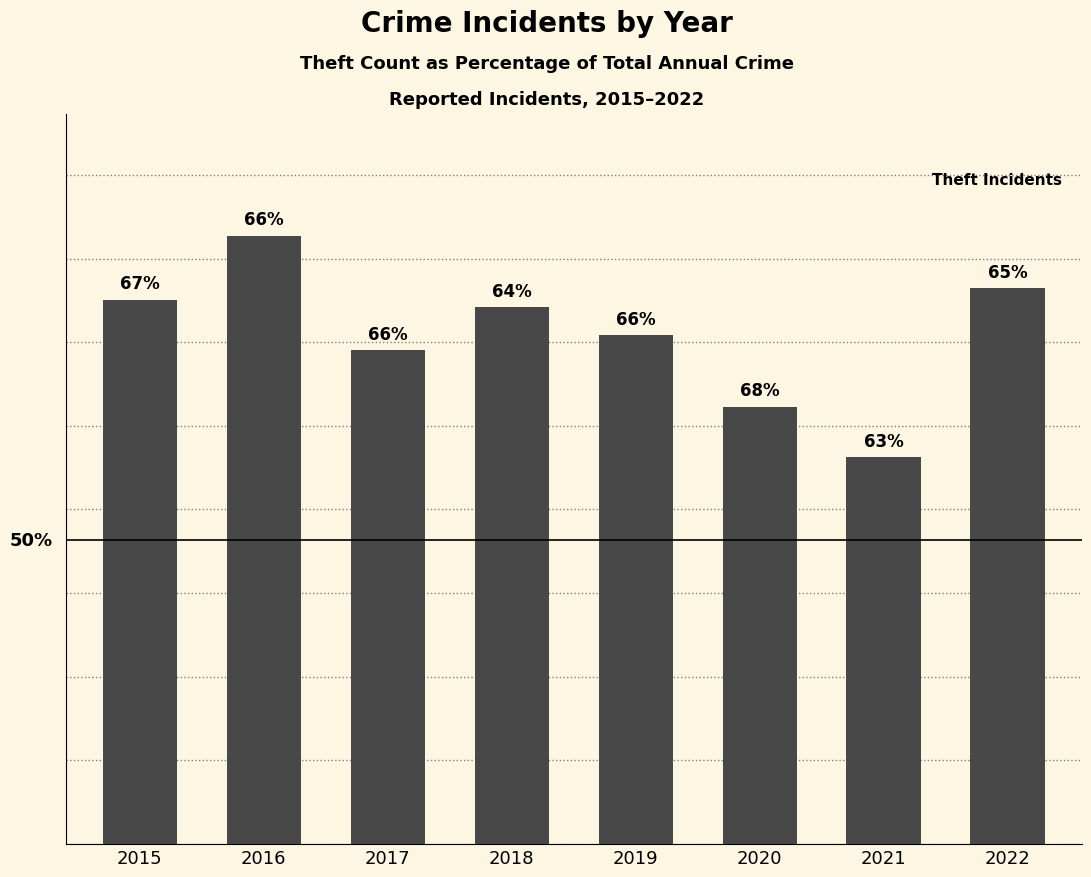

Are the bars horizontal?

No